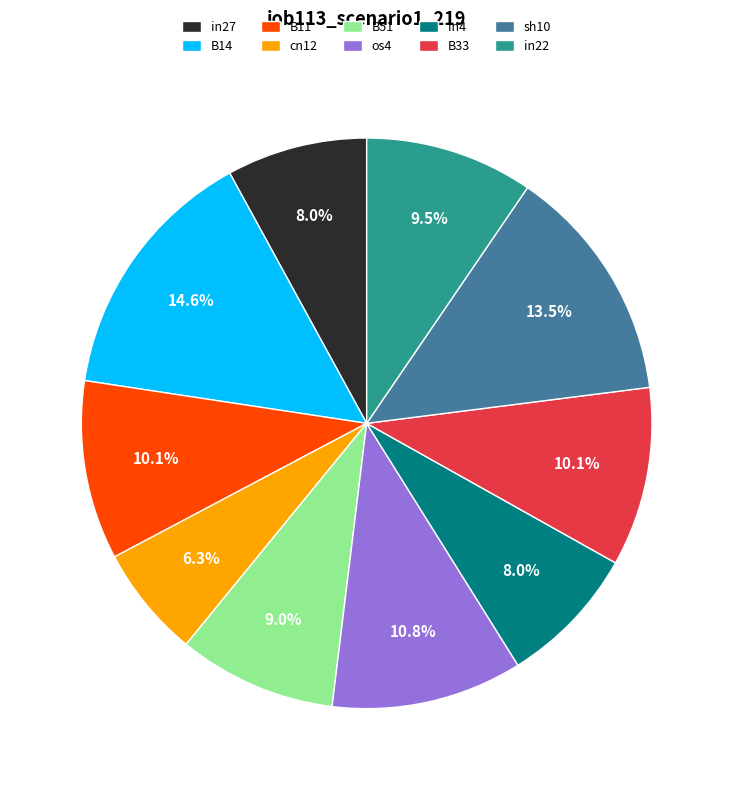

Does B14 account for over 50% of the chart?

No